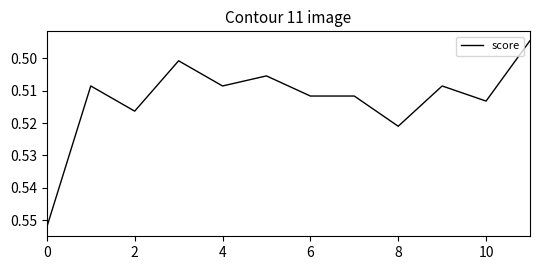

How many lines are shown in the chart?

1